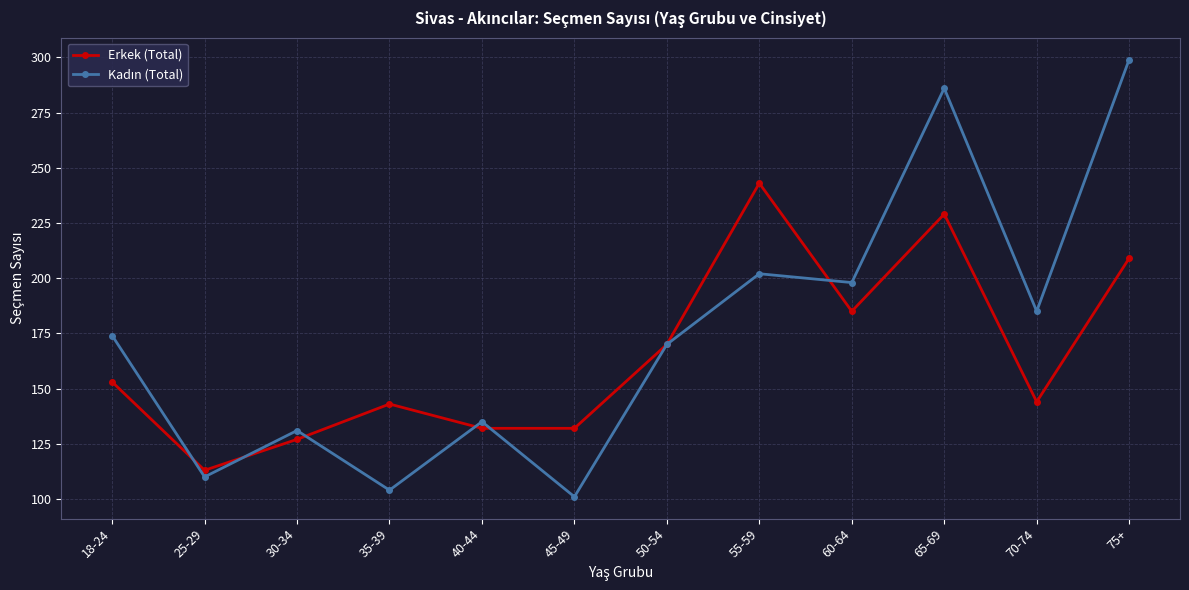

What is the difference between the second highest and second lowest values in the Erkek (Total) series?

102